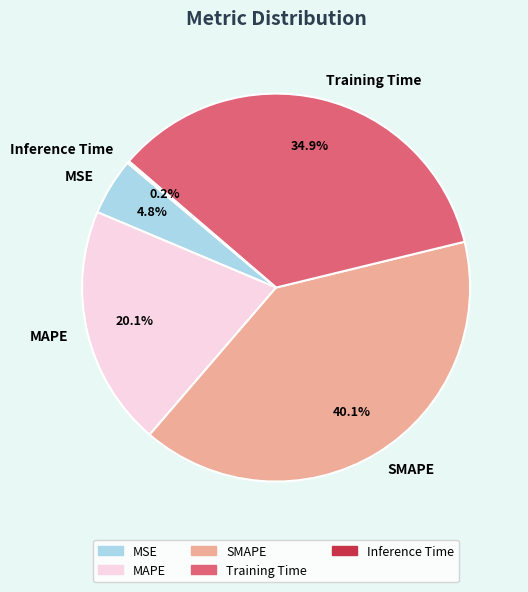

Which has a higher value, SMAPE or MSE?

SMAPE